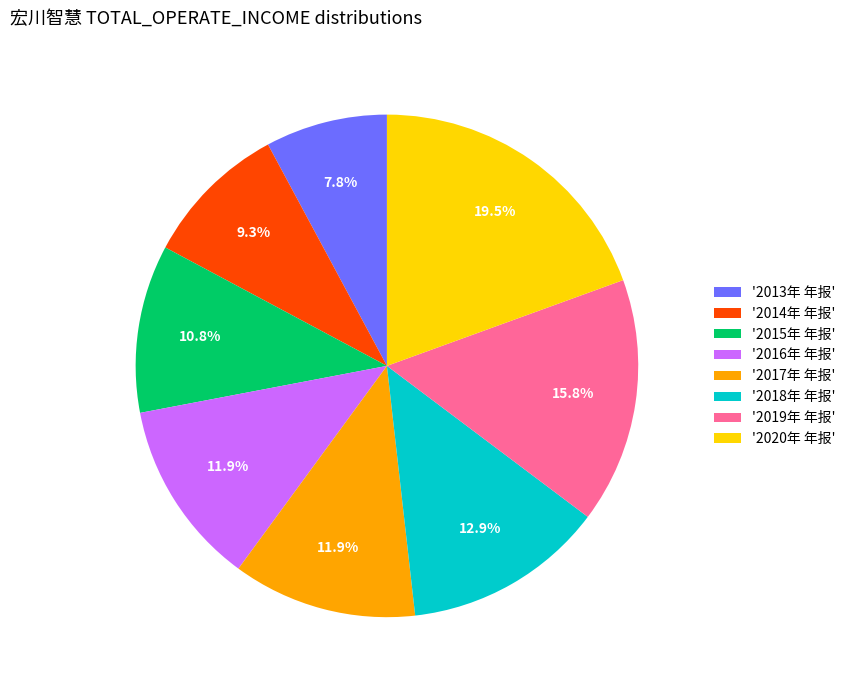

To the nearest percent, what is the difference between the largest and smallest slice percentages?

12%